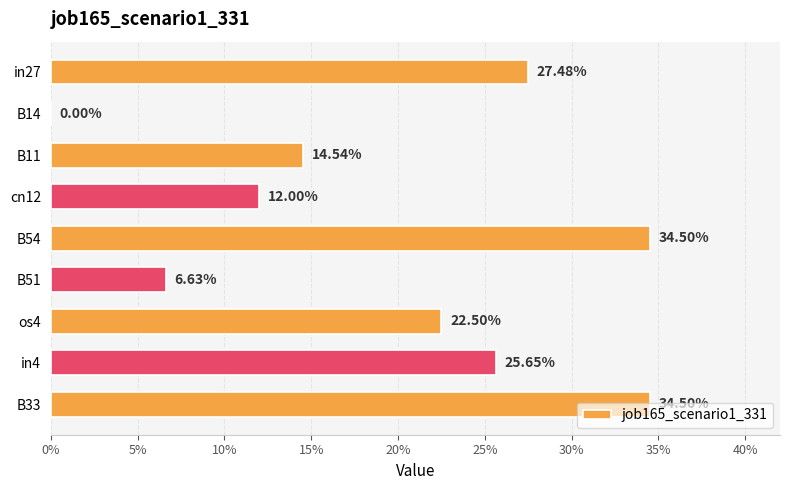

Are the bars horizontal?

Yes